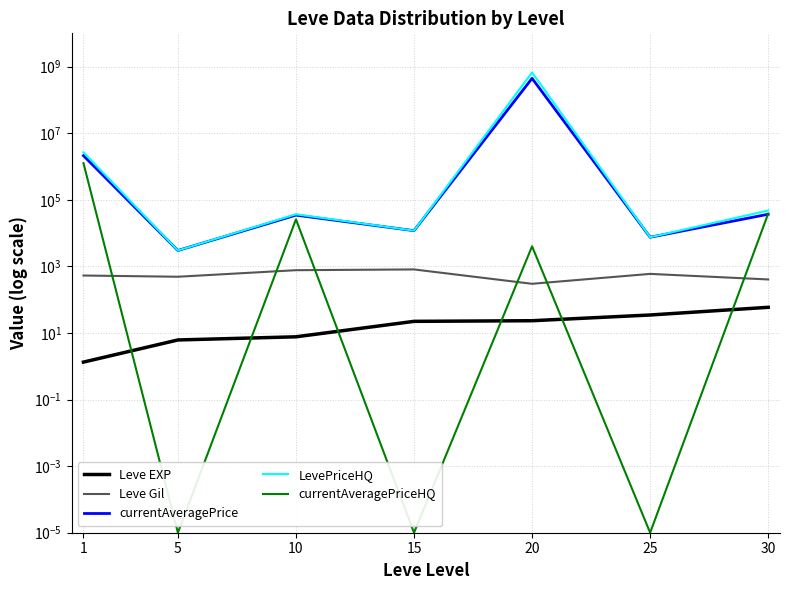

True or false: Leve Gil has a value of 101.6 at 5.

False